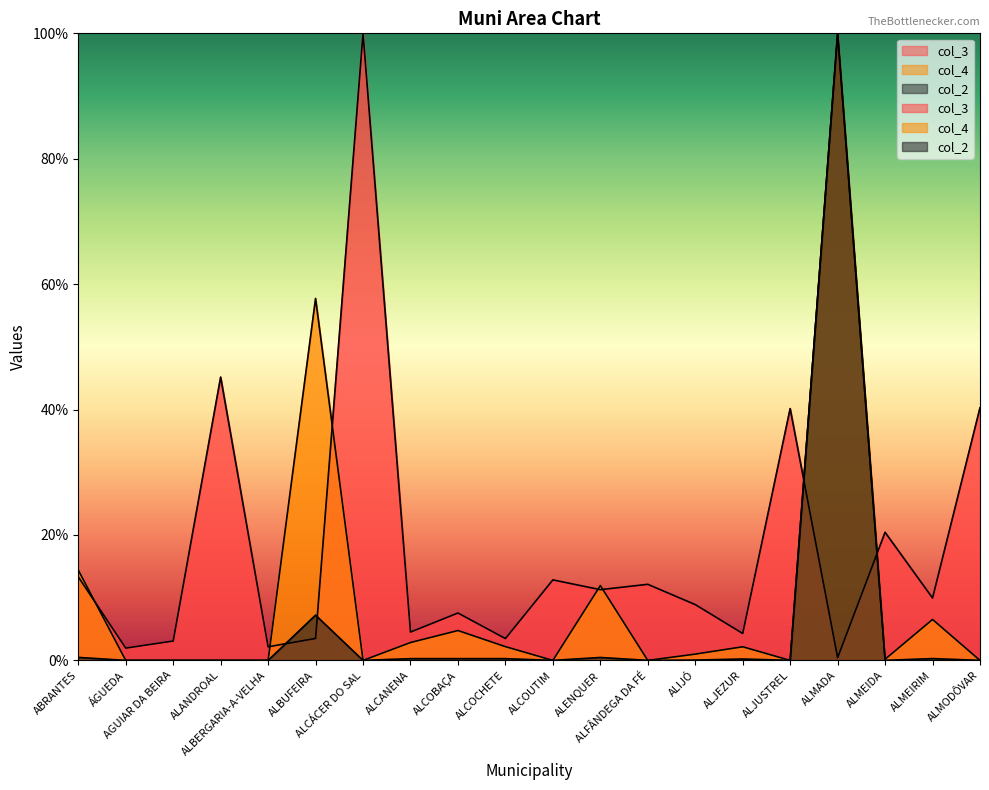

Where is the first local minimum for col_4?

ALCÁCER DO SAL